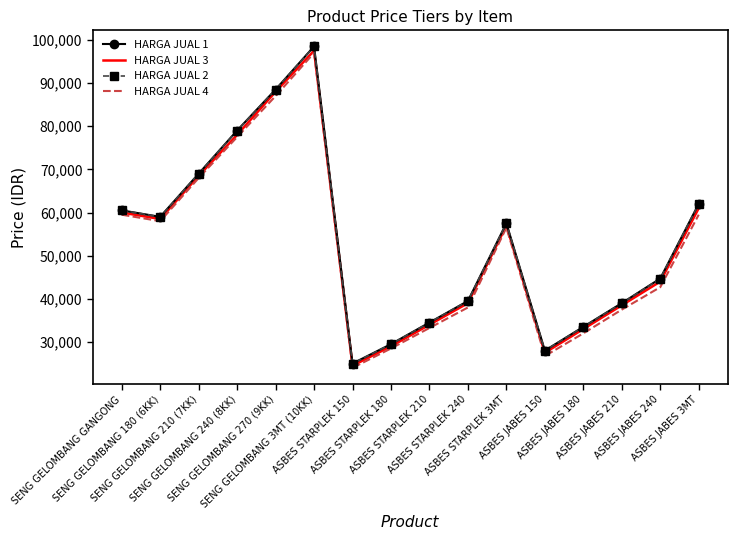

What is the label of the 10th point from the left?

ASBES STARPLEK 240